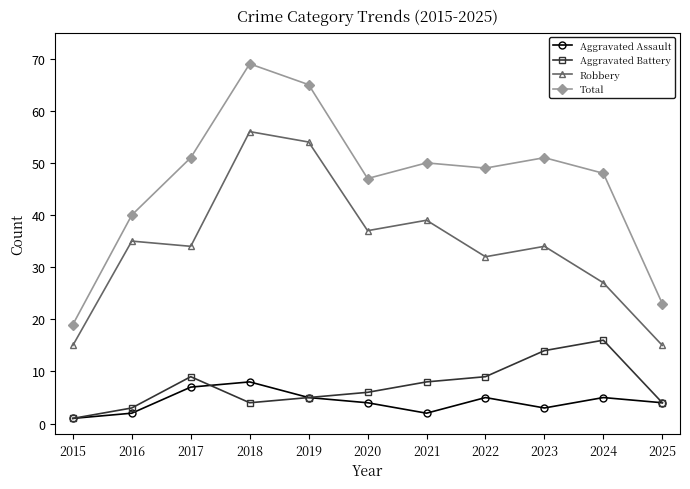

What is the average value of the Aggravated Assault series?

4